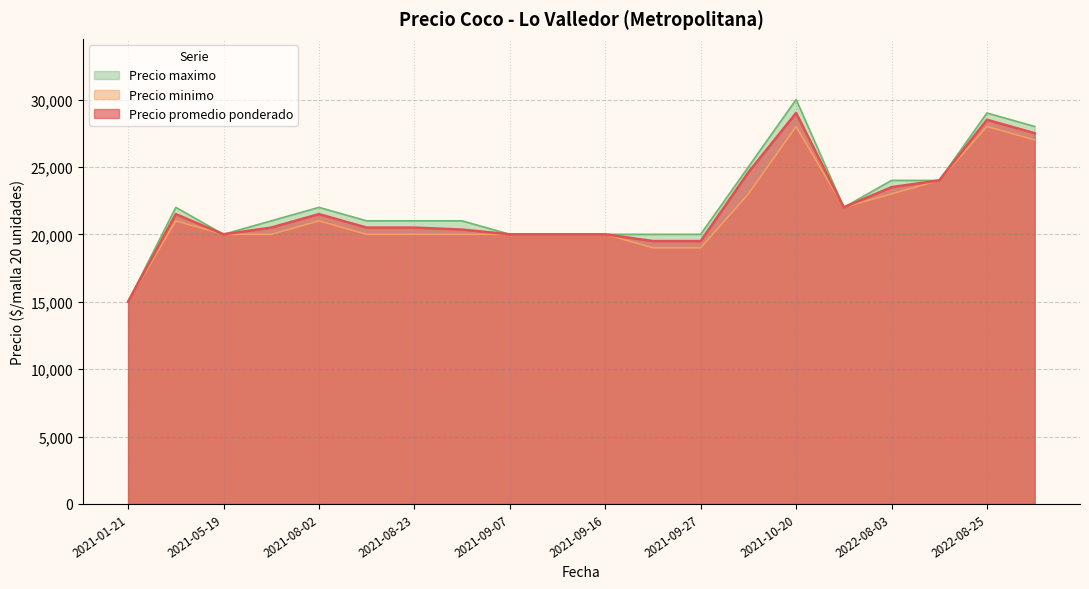

True or false: Precio maximo has more than 2 interior local peaks.

True